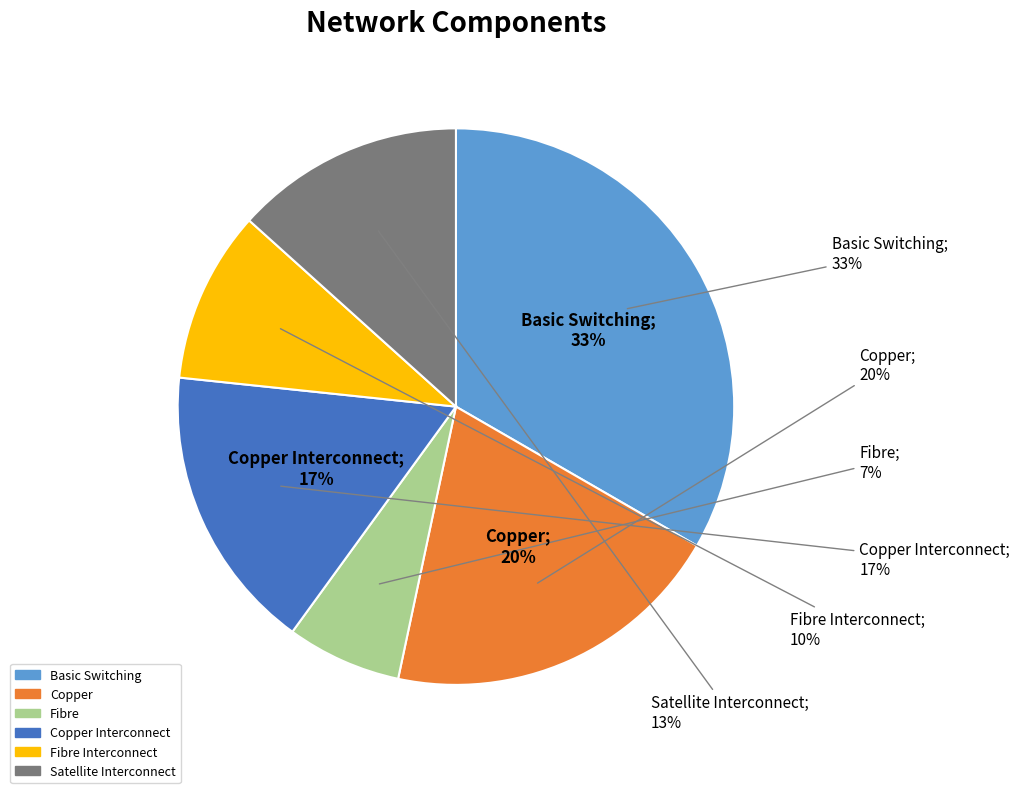

To the nearest percent, what is the average slice percentage?

17%